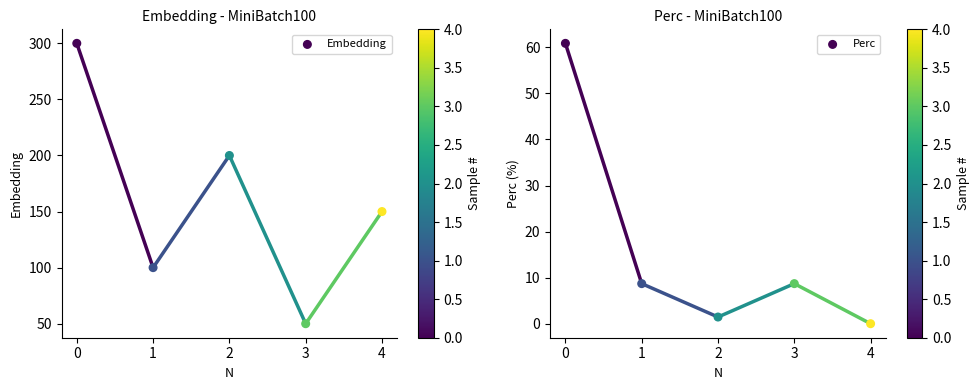

Is the value of Perc at 0 greater than the value of Embedding at 2?

No